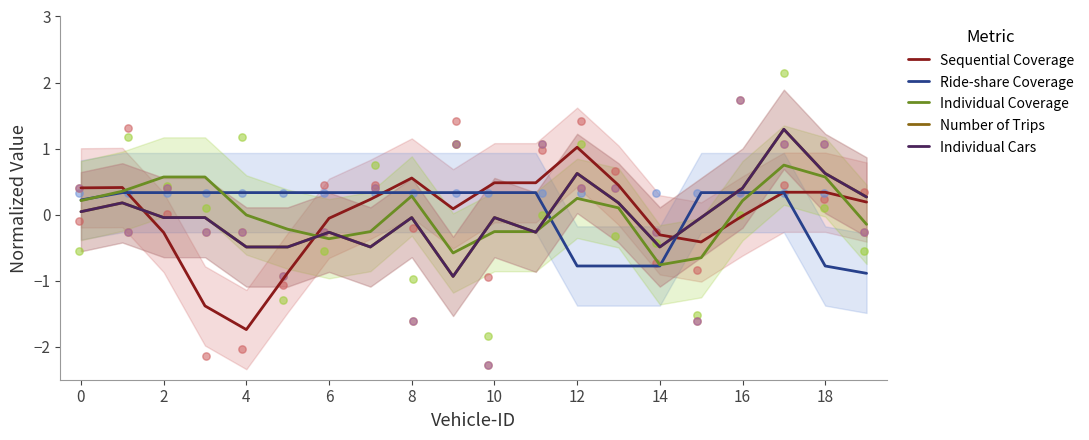

Which series contains the highest Y value?

Number of Trips